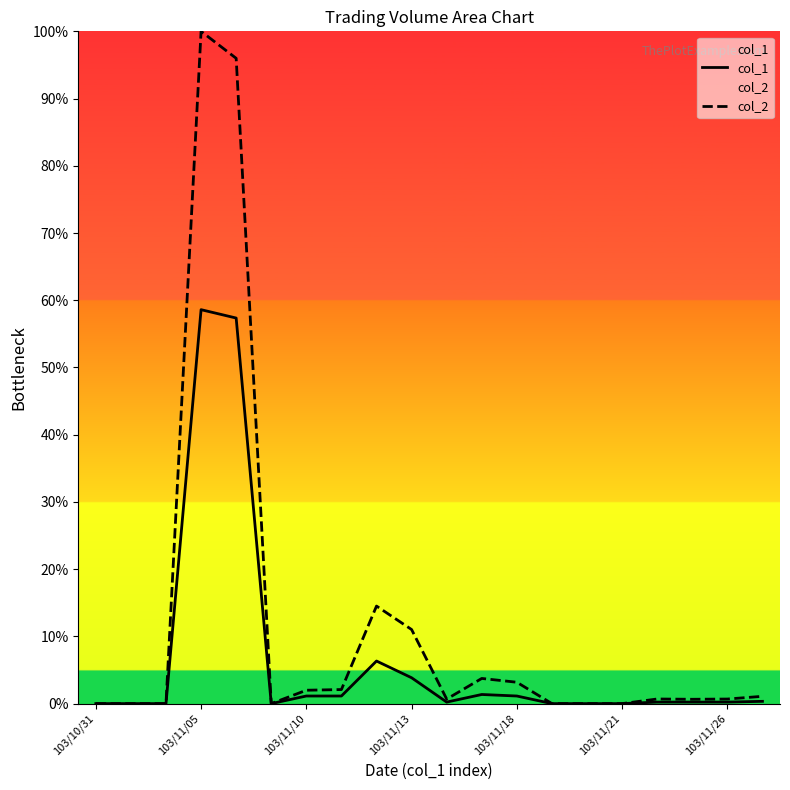

Reading left to right, what are all the values shown in this chart?

col_1: 0.0	0.0	0.0	58.6	57.4	0.0	1.1	1.1	6.3	3.8	0.2	1.4	1.1	0.0	0.0	0.0	0.2	0.2	0.2	0.3
col_2: 0.0	0.0	0.0	100.0	96.0	0.0	2.0	2.1	14.5	11.0	0.7	3.7	3.2	0.0	0.0	0.0	0.7	0.6	0.7	1.1